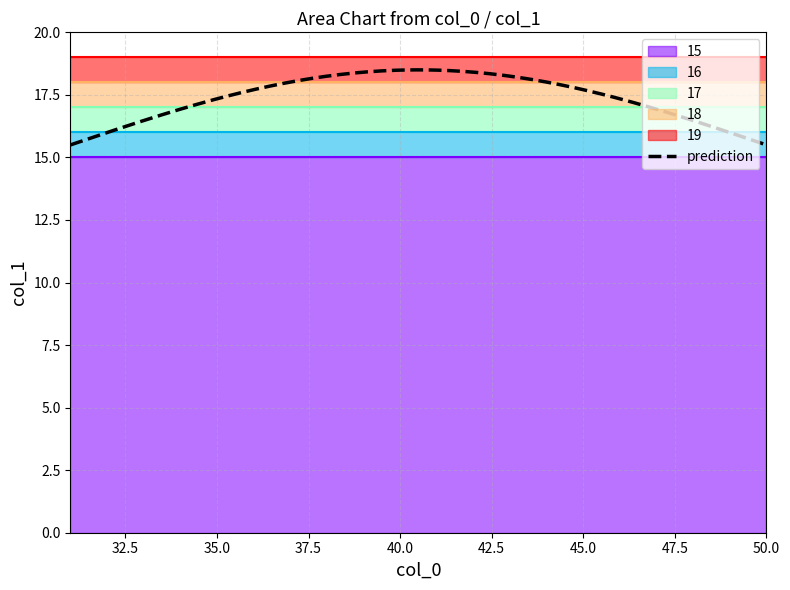

What is the average value of the 17 series?

17